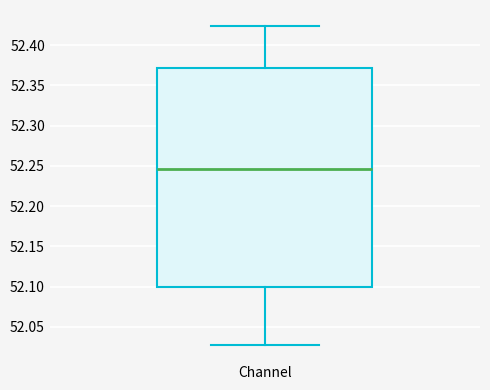

Transcribe this box plot: give where the median line is, the range the box spans, and where the two whiskers end, as read against the y-axis. The values are not printed on the chart, so give them approximately, as read against the axis.

median 52.245, box 52.100 to 52.370, whiskers 52.025 to 52.425